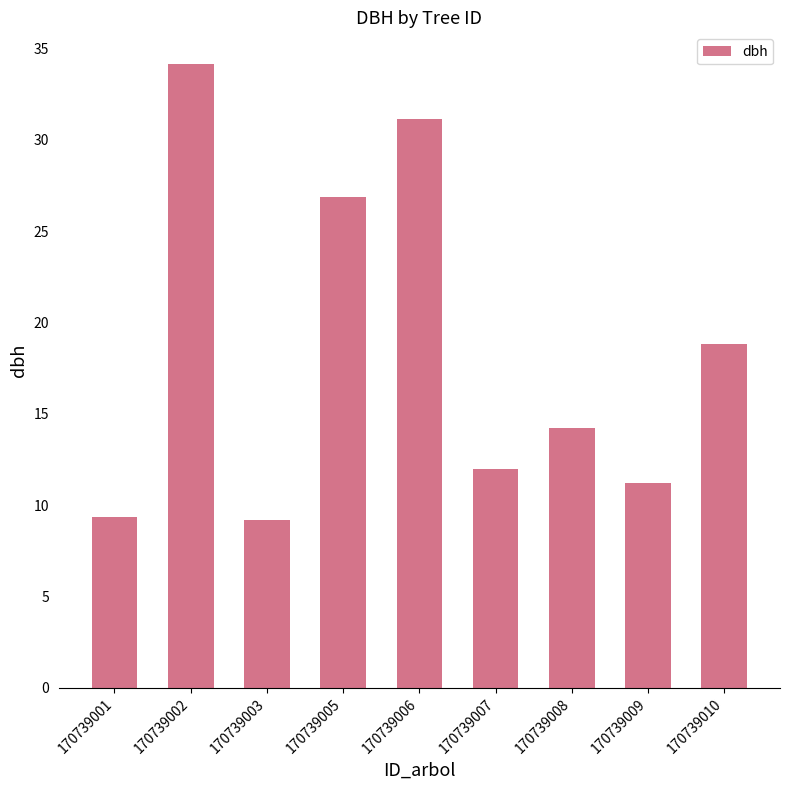

The chart shows a value of 16.2 at 170739001. True or false?

False